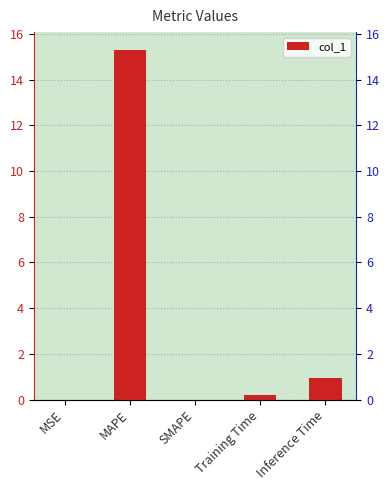

How many data points does each series have?

5